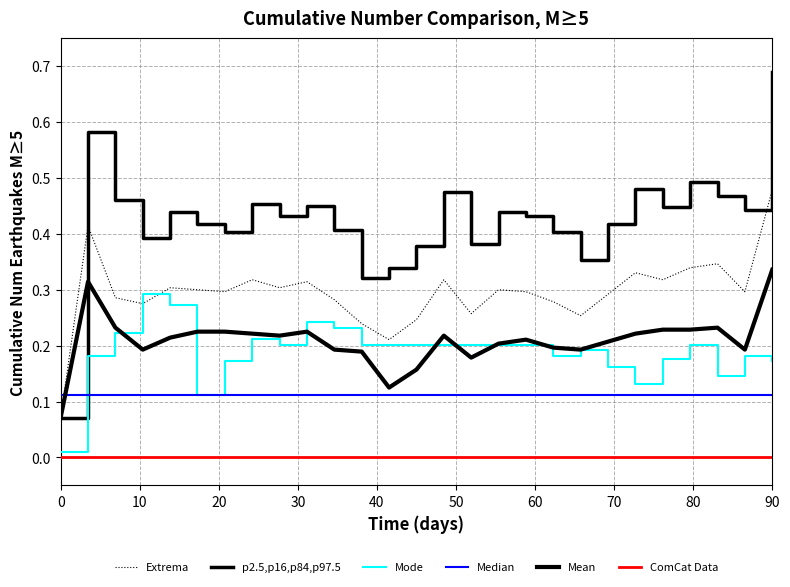

True or false: ComCat Data and Extrema intersect in this chart.

False